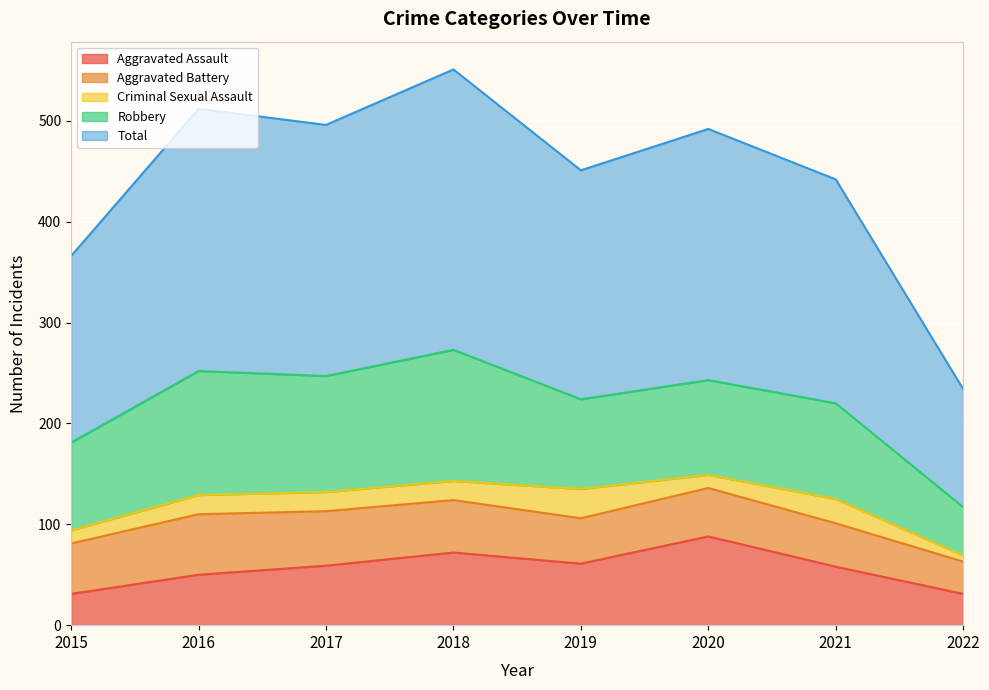

At which category does Total reach its first local valley?

2017